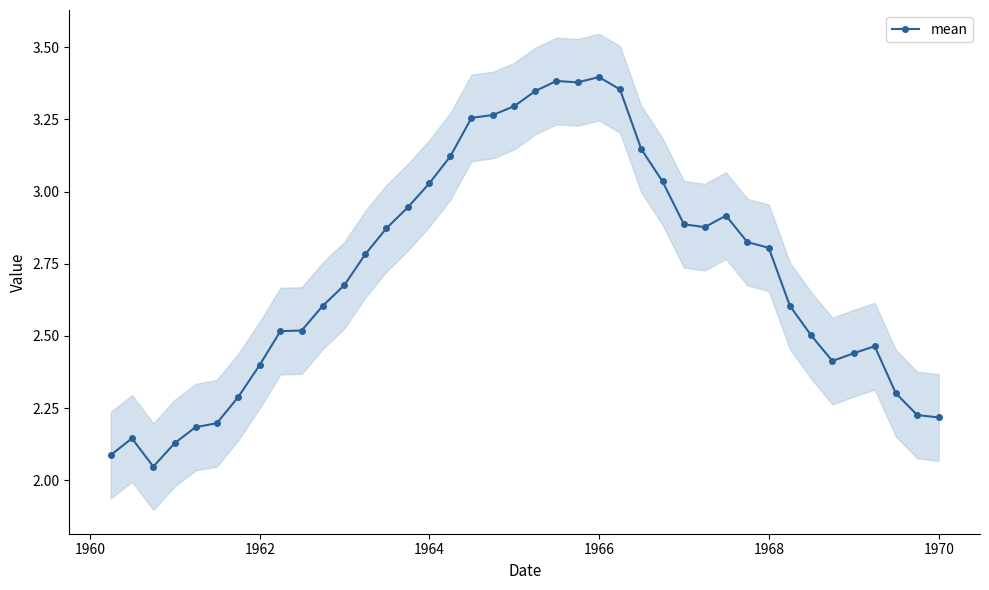

How many distinct data groups are displayed?

1